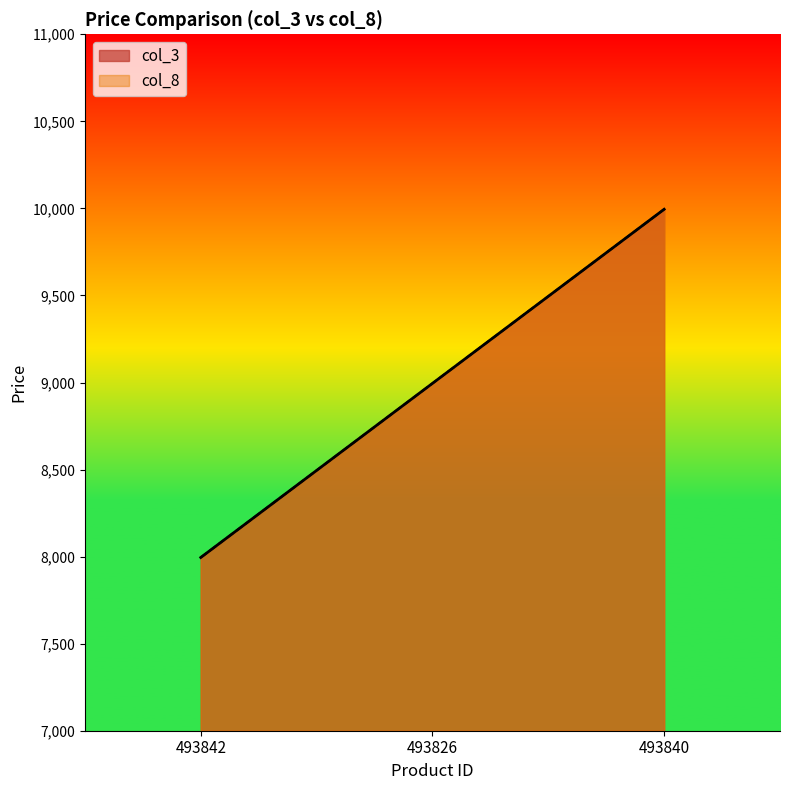

What position from the left is 493826?

2